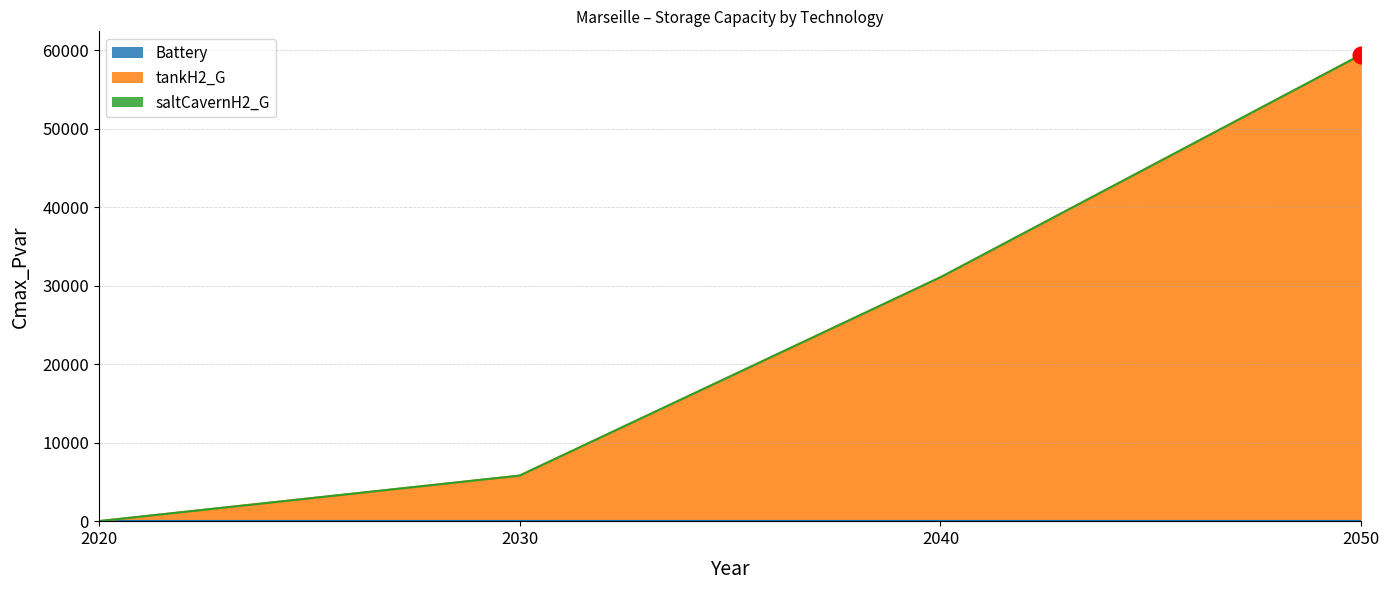

How many lines are shown in the chart?

3